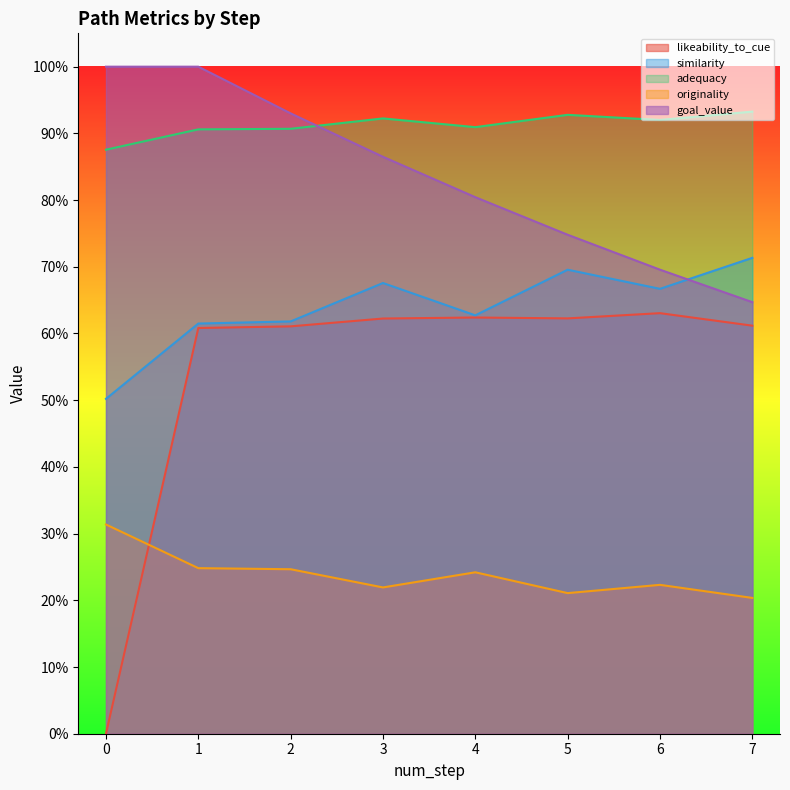

True or false: originality and goal_value cross at least once.

False